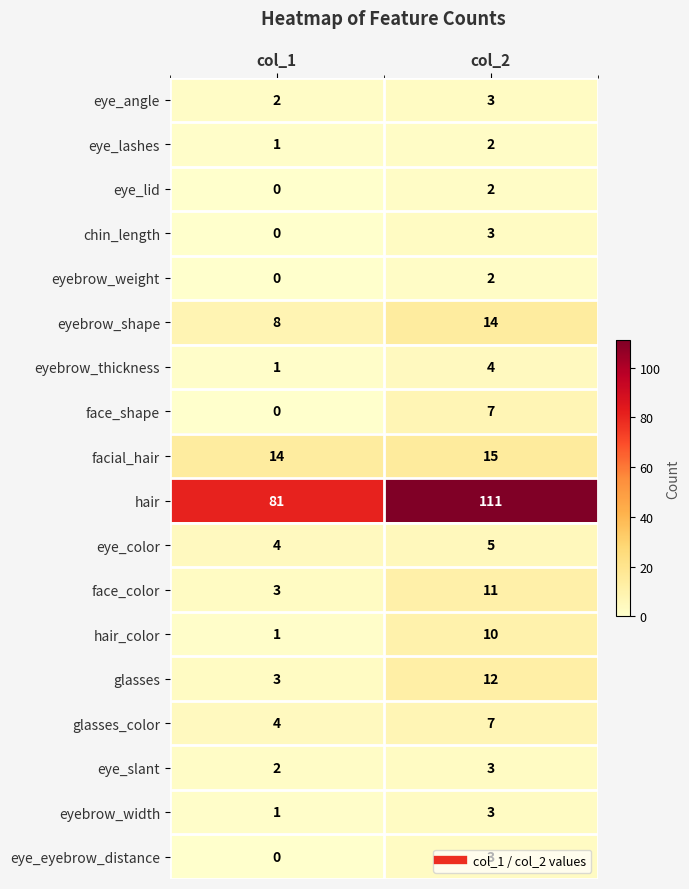

Between col_1 and col_2, which series saw the biggest shift?

hair